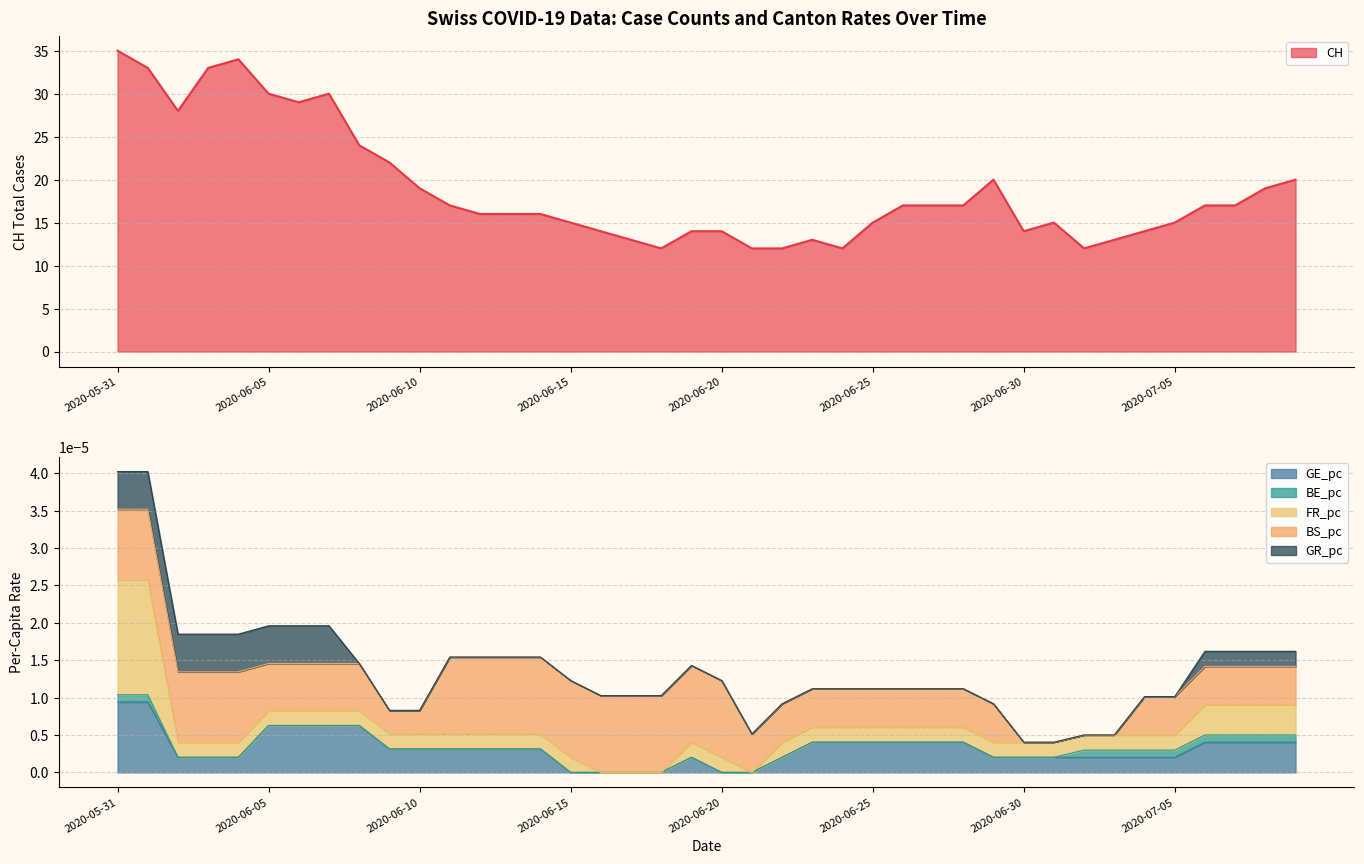

How many data points does each series have?

40